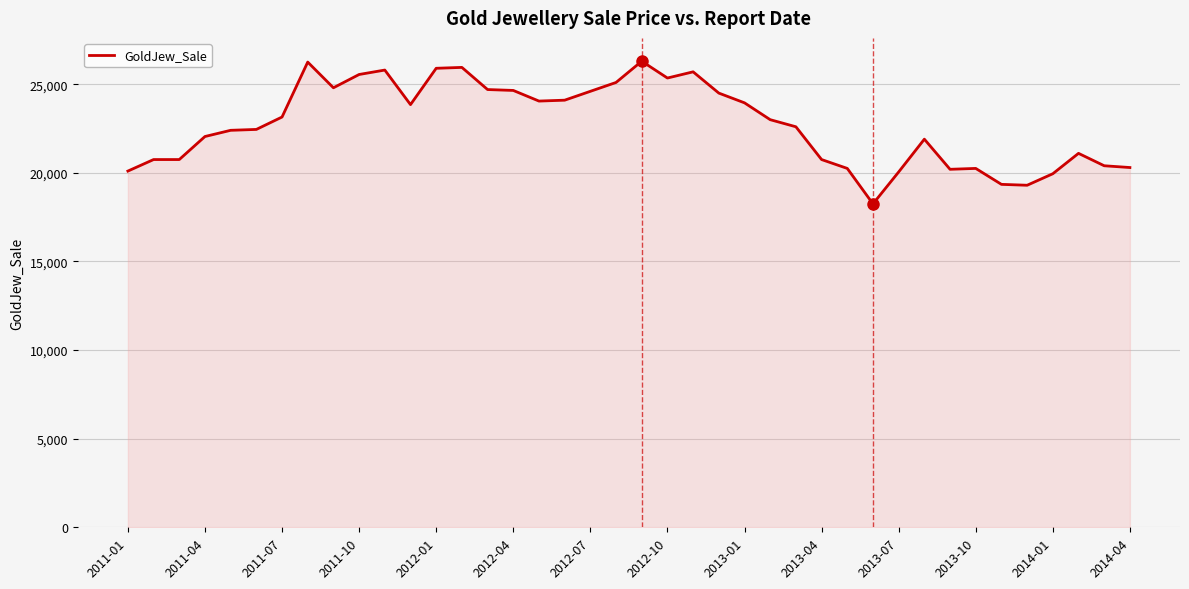

What is the greatest value displayed?

26300